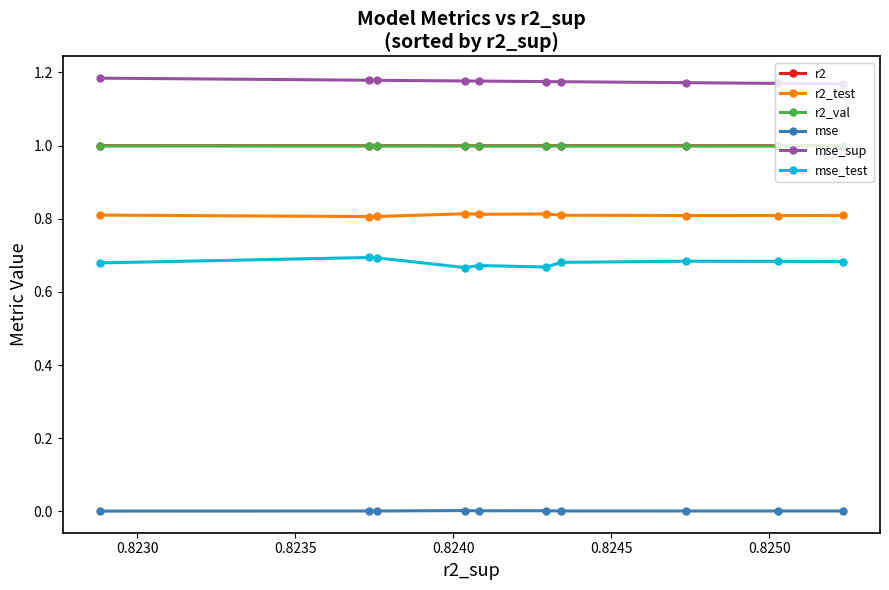

True or false: mse_test and mse cross at least once.

False